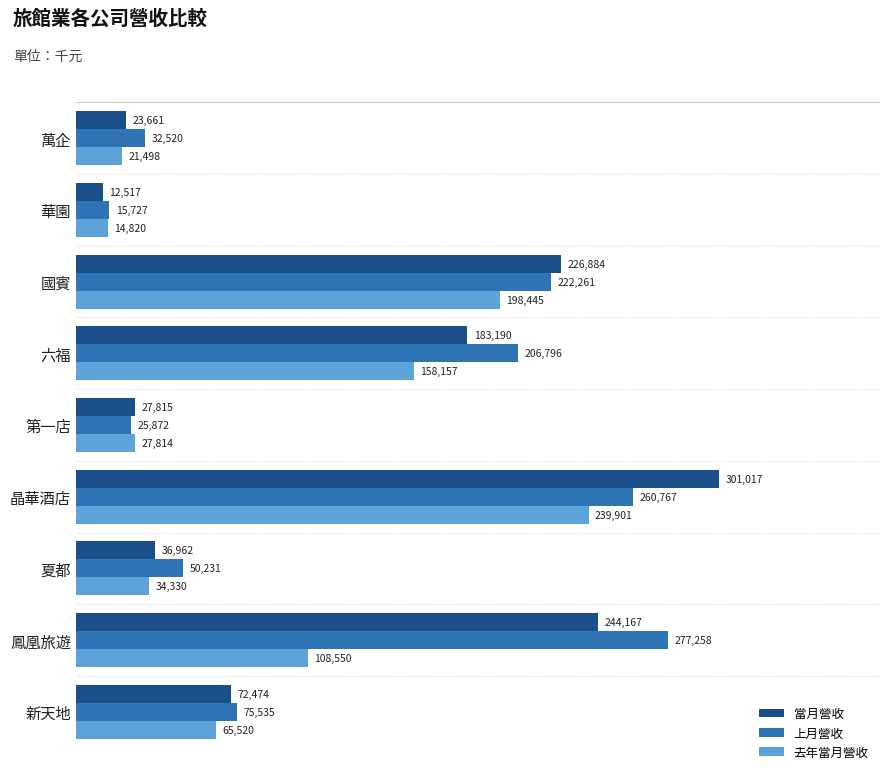

At 晶華酒店, list the series in order from smallest to largest.

去年當月營收, 上月營收, 當月營收